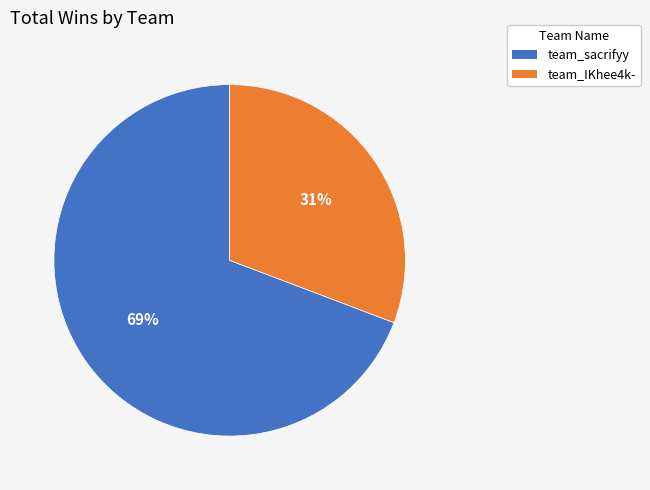

Rank the categories by value from highest to lowest.

team_sacrifyy, team_IKhee4k-